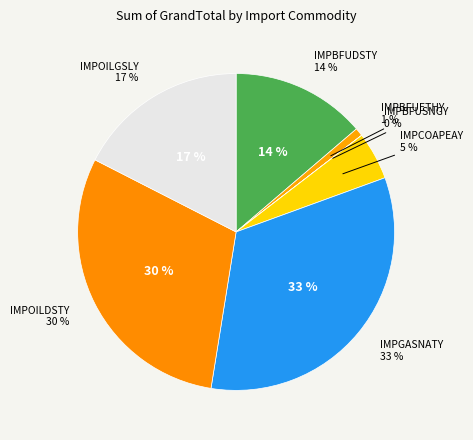

Is it true that IMPBFUETHY is 11% of the pie?

False